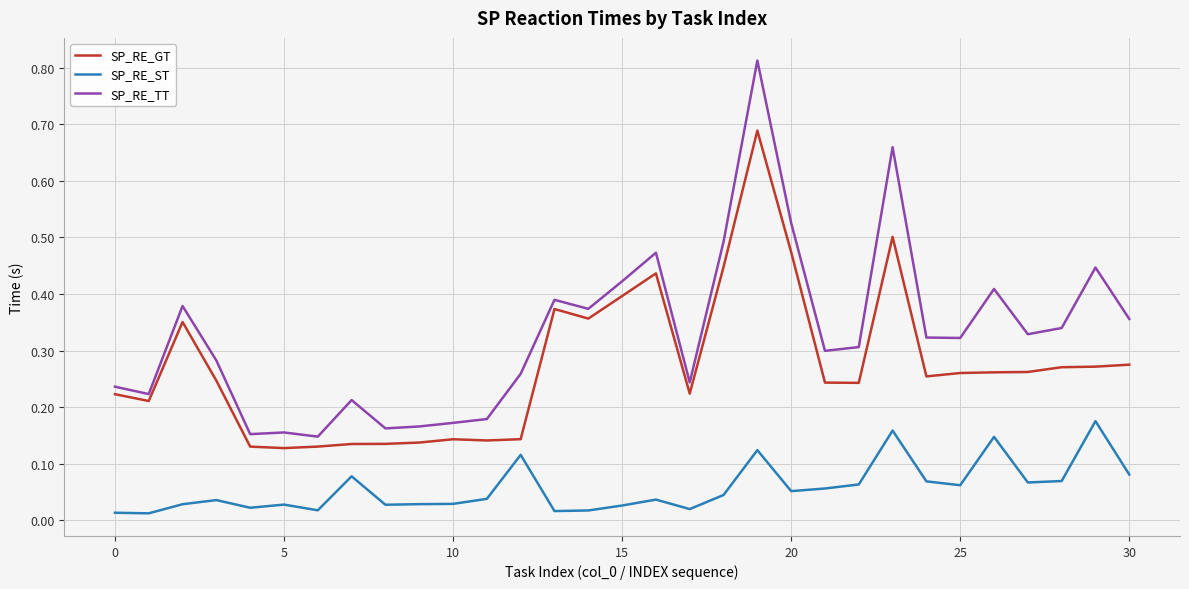

Rank the series by their maximum value, from lowest to highest.

SP_RE_ST, SP_RE_GT, SP_RE_TT